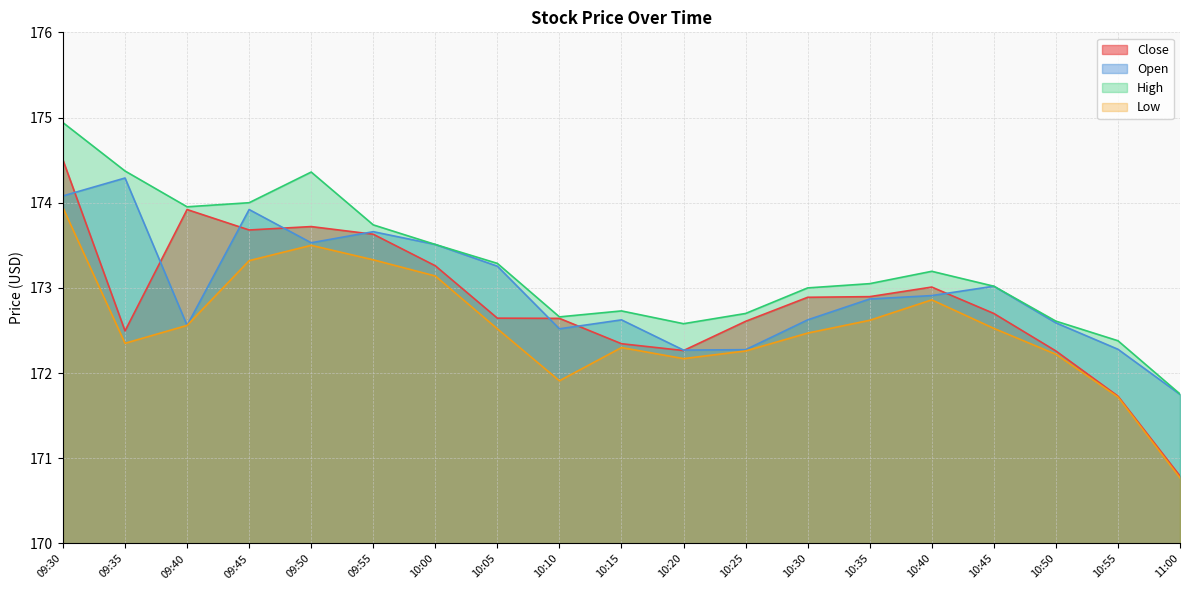

What position from the right is 10:45?

4